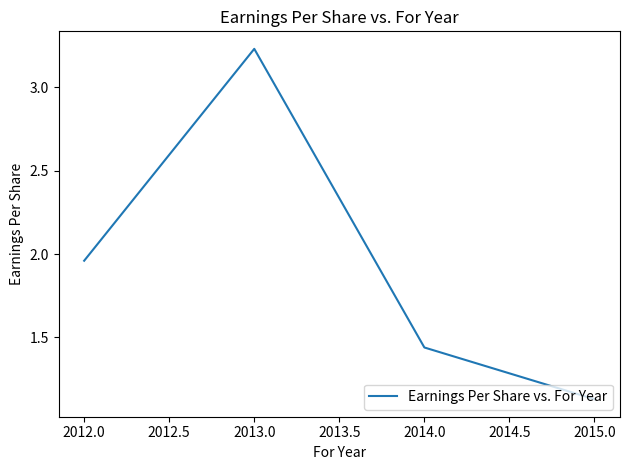

What is the sum of all values?

7.8